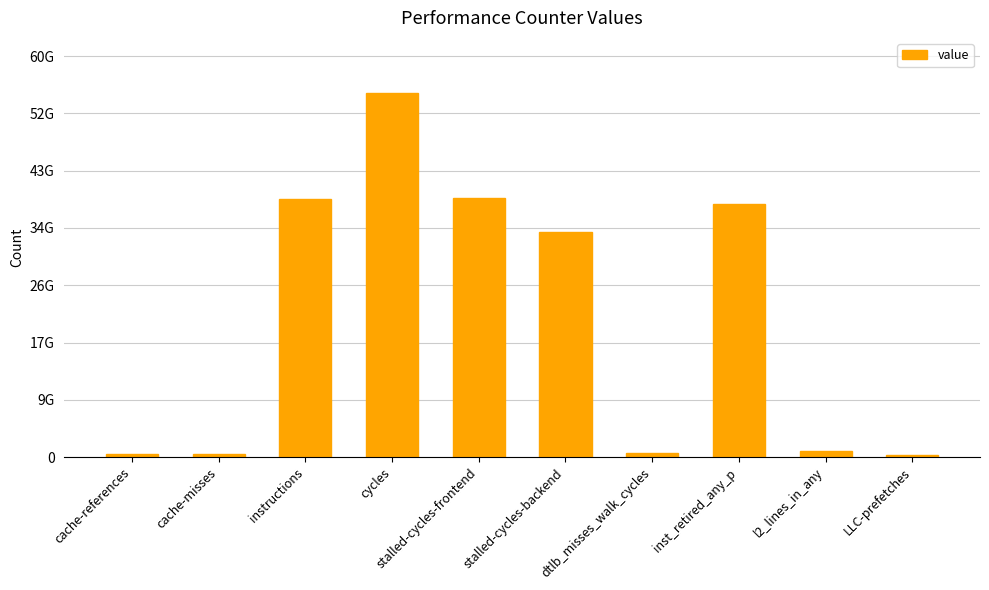

Reading left to right, list all the values displayed in this chart.

526221742	468137085	38705653283	54704455088	38844468423	33757154865	618624067	37960193263	886440291	380177924